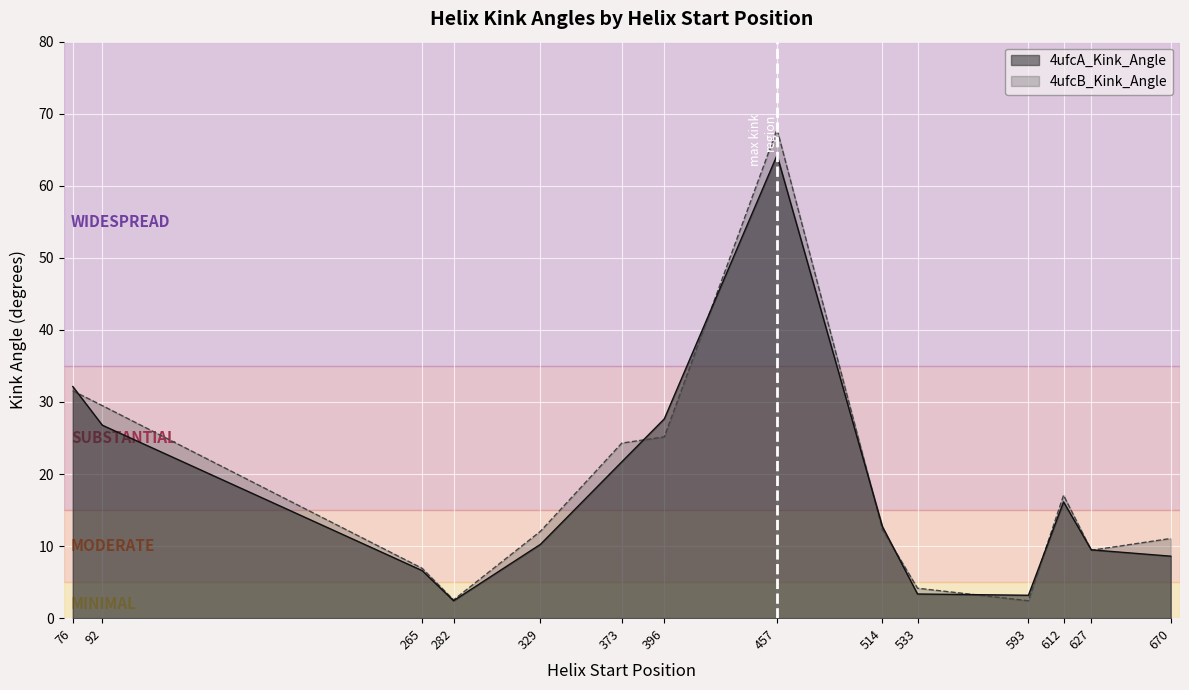

Where does the 4ufcB_Kink_Angle series first go above 12?

76